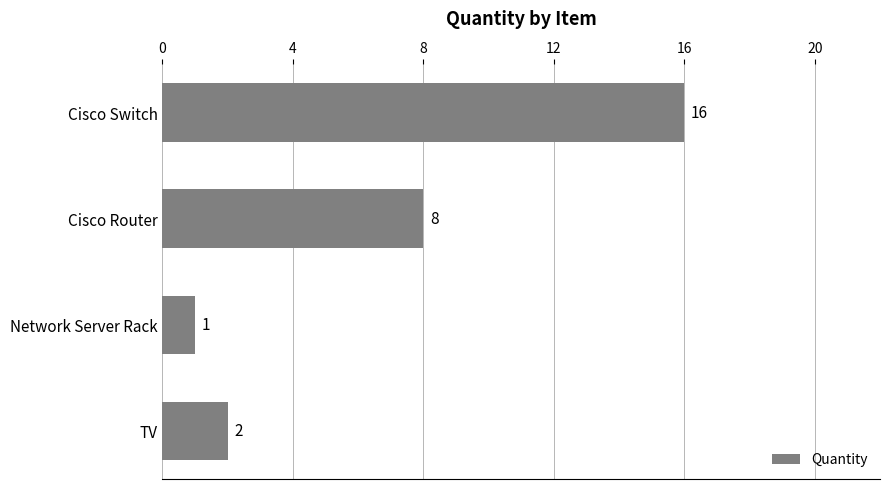

Count the number of categories in the chart.

4